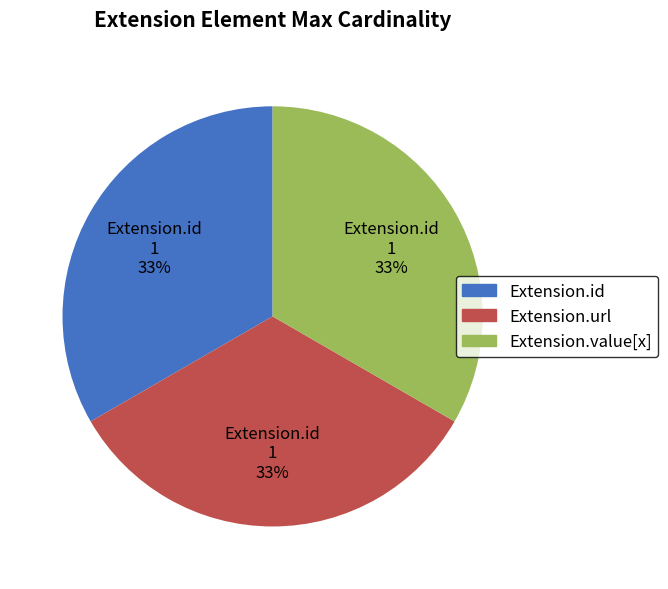

How many slices are in this pie chart?

3